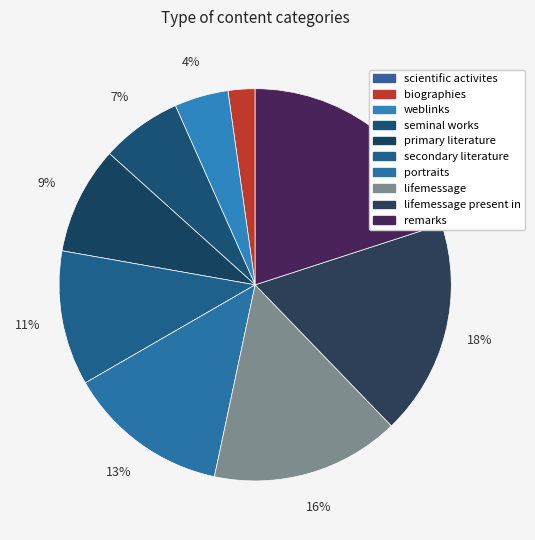

Count the number of slices in the pie.

10